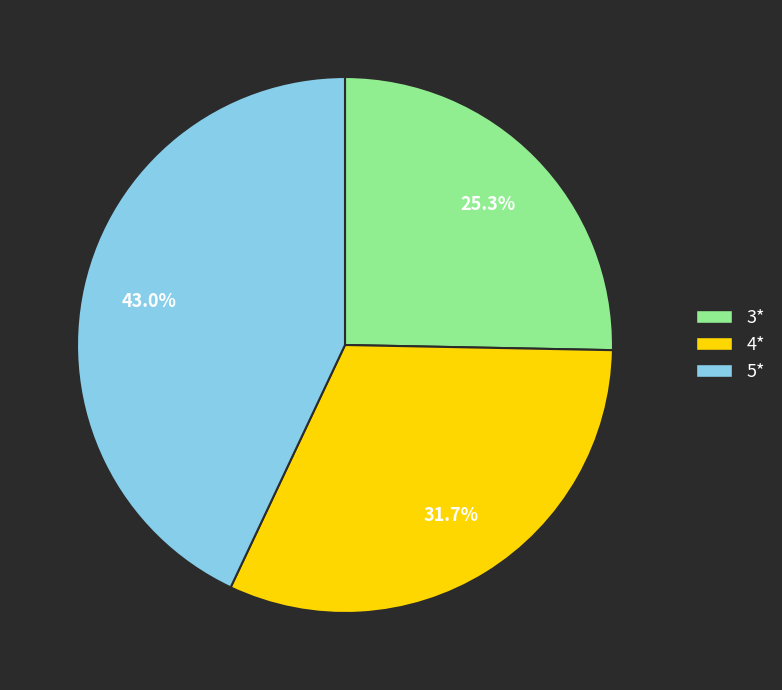

What is the largest slice in the pie chart?

5*